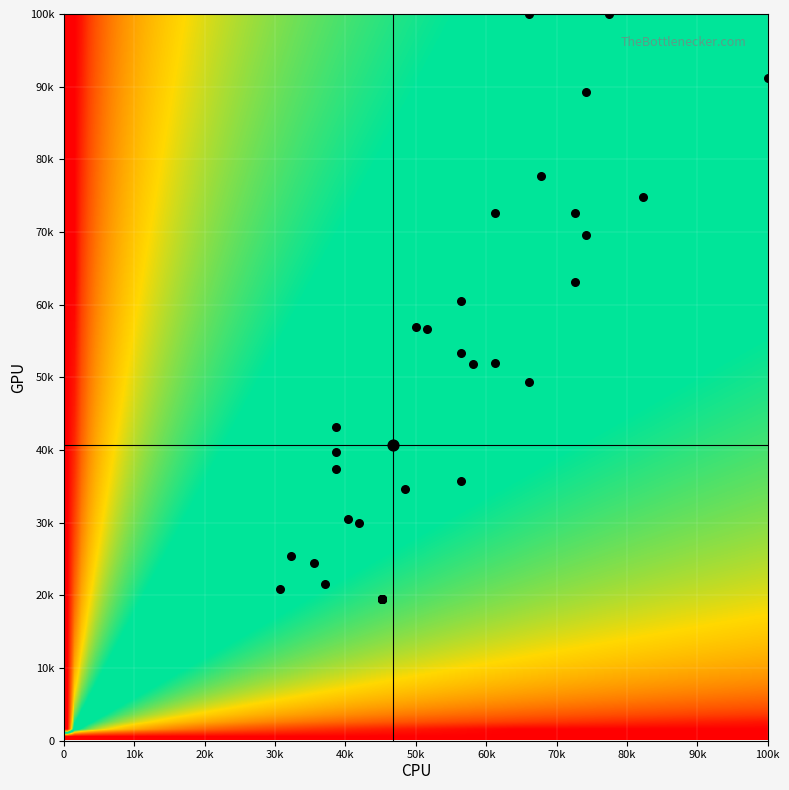

The value at 34 is 100904.2. True or false?

False